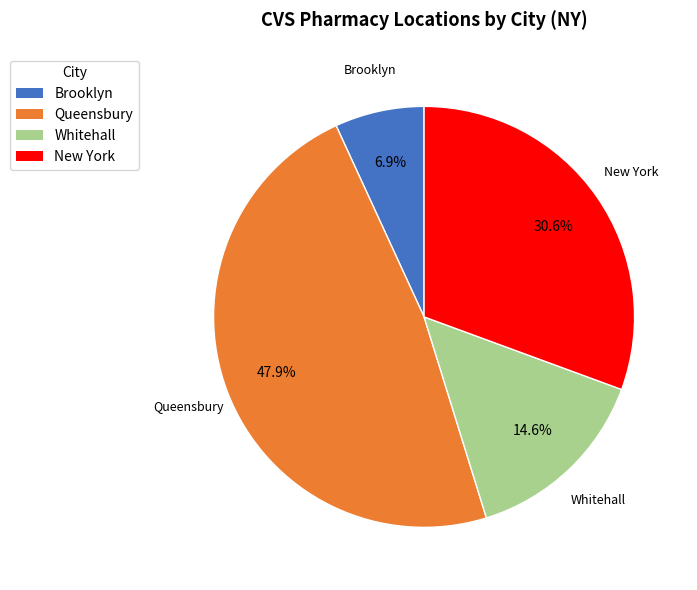

Which category has the biggest portion of the pie?

Queensbury